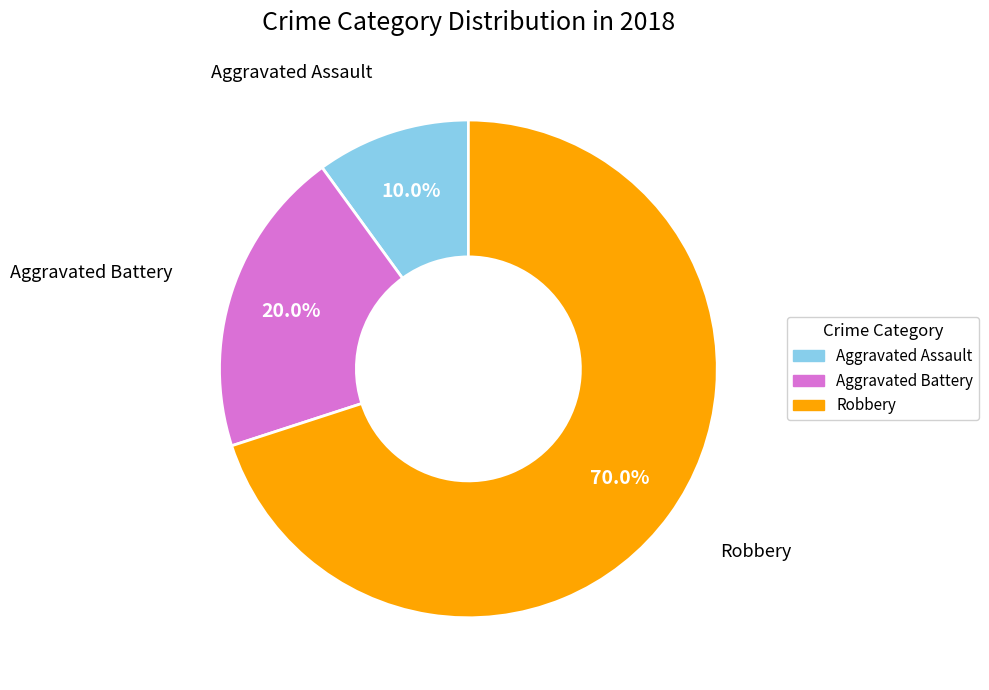

To the nearest percent, what is the difference between the Aggravated Assault and Aggravated Battery slice percentages?

10%